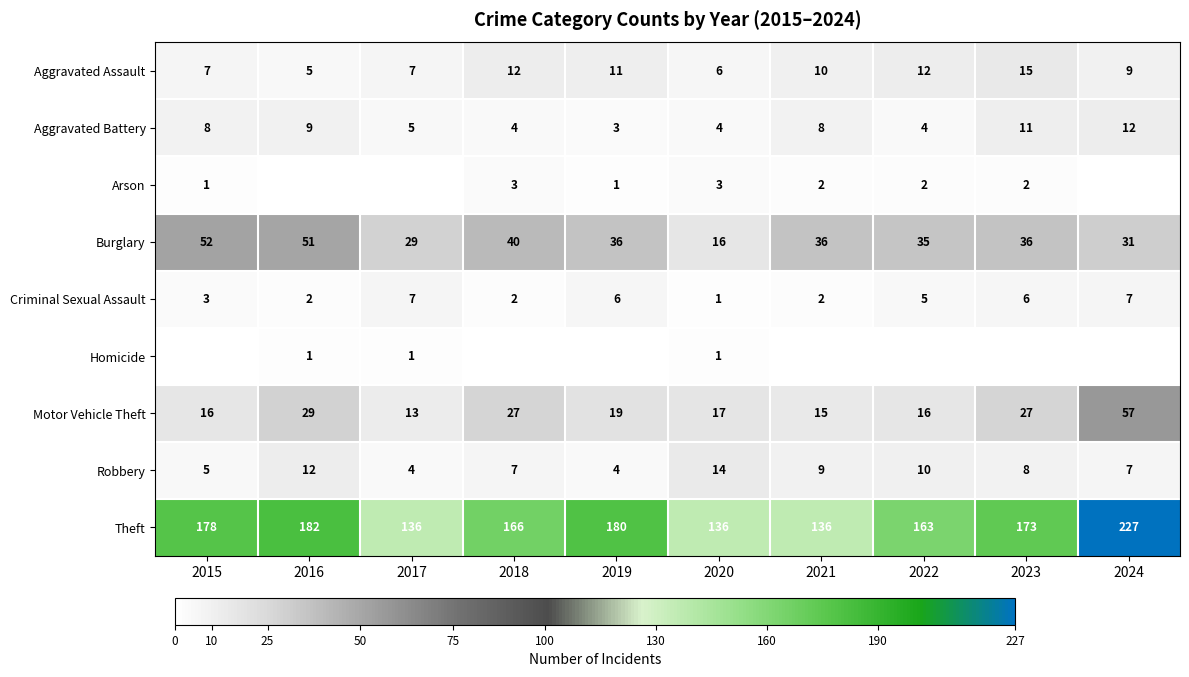

Is it true that Arson equals 3 at 2018?

True